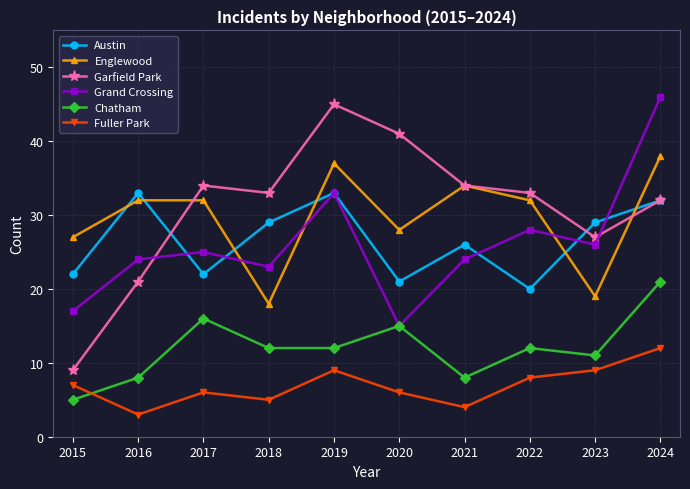

Is the value of Austin at 2021 greater than the value of Fuller Park at 2016?

Yes